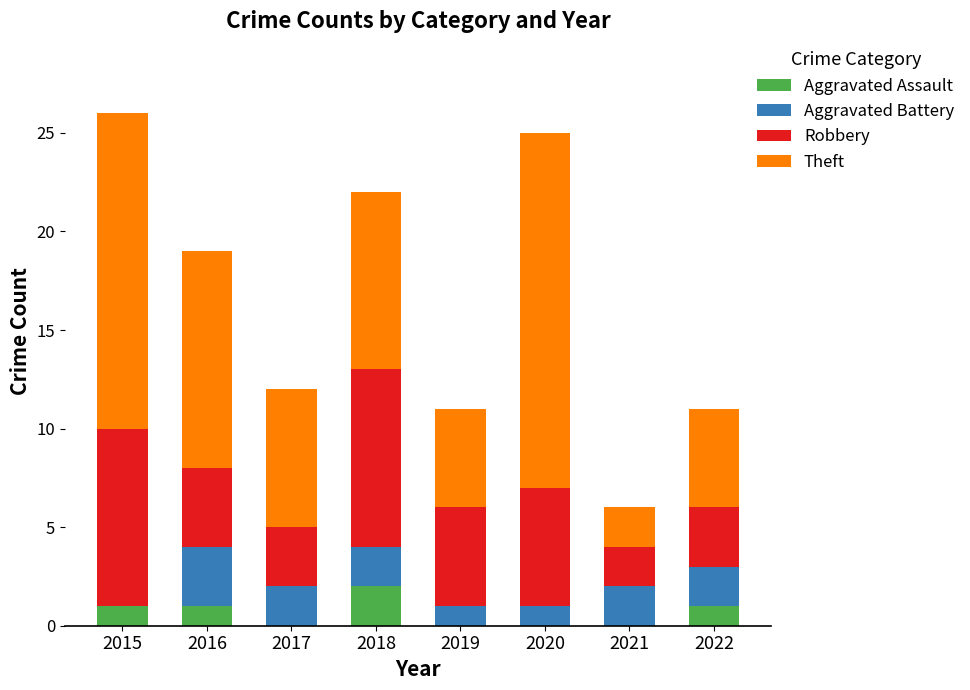

Is it true that Aggravated Assault equals 0 at 2017?

True